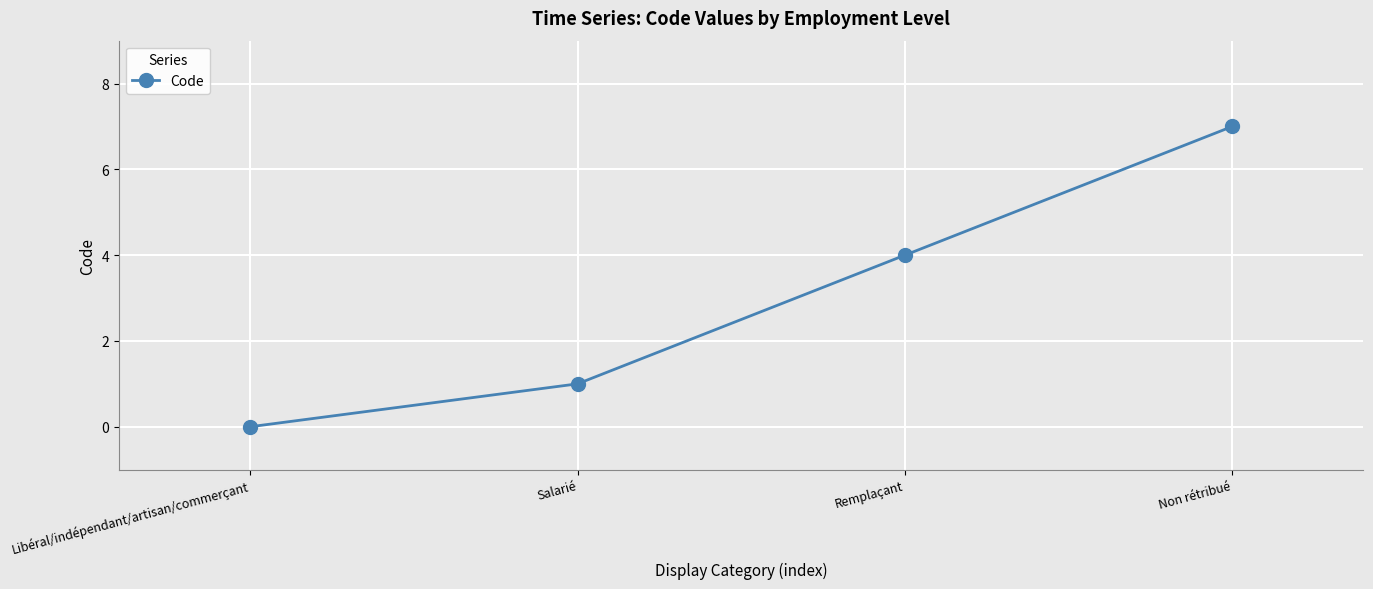

List the labels in order of value, largest first.

Non rétribué, Remplaçant, Salarié, Libéral/indépendant/artisan/commerçant